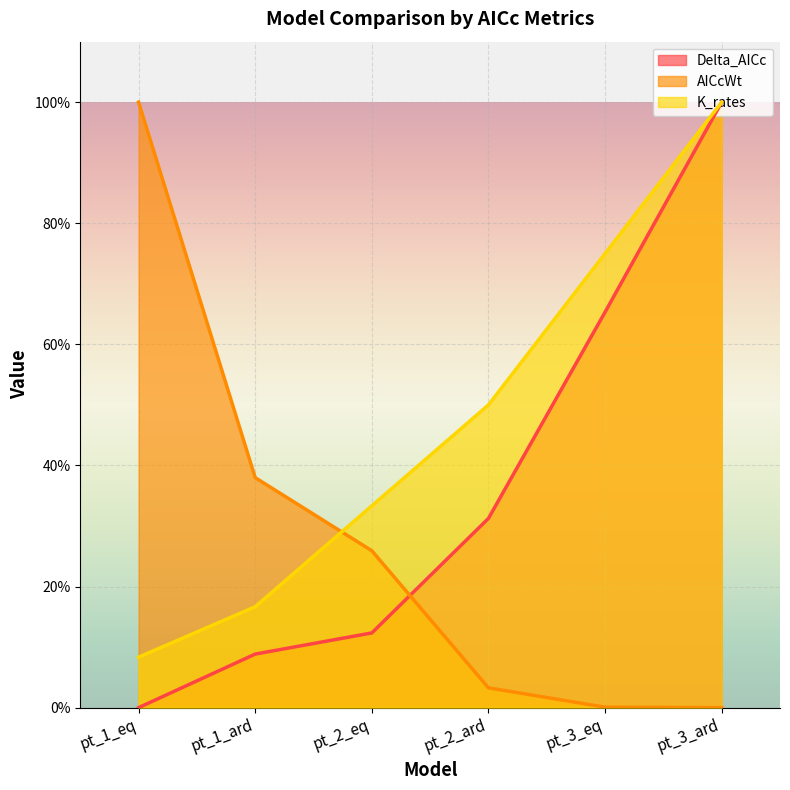

What is the value of the Delta_AICc point at the 6th from the left?

100.0